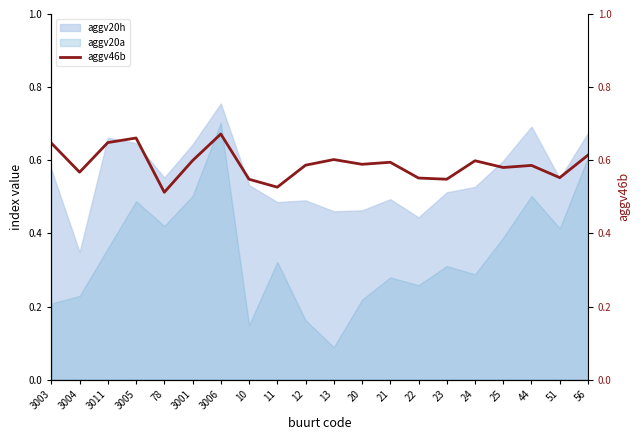

Which category has the highest value across all series?

3006